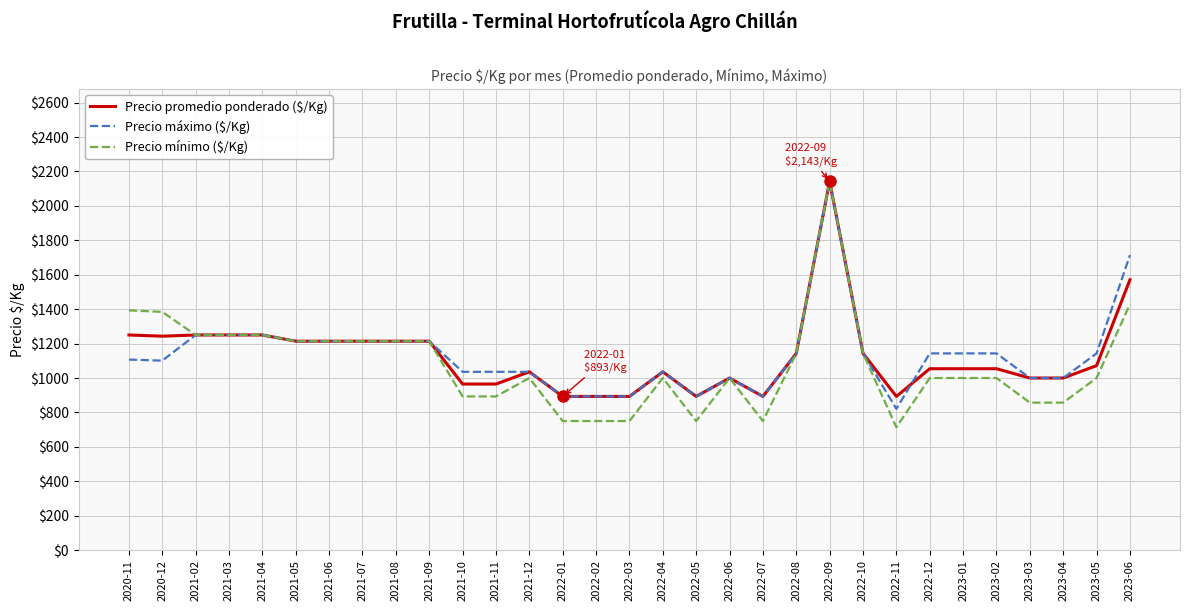

What is the difference between the second highest and second lowest values in the Precio promedio ponderado ($/Kg) series?

678